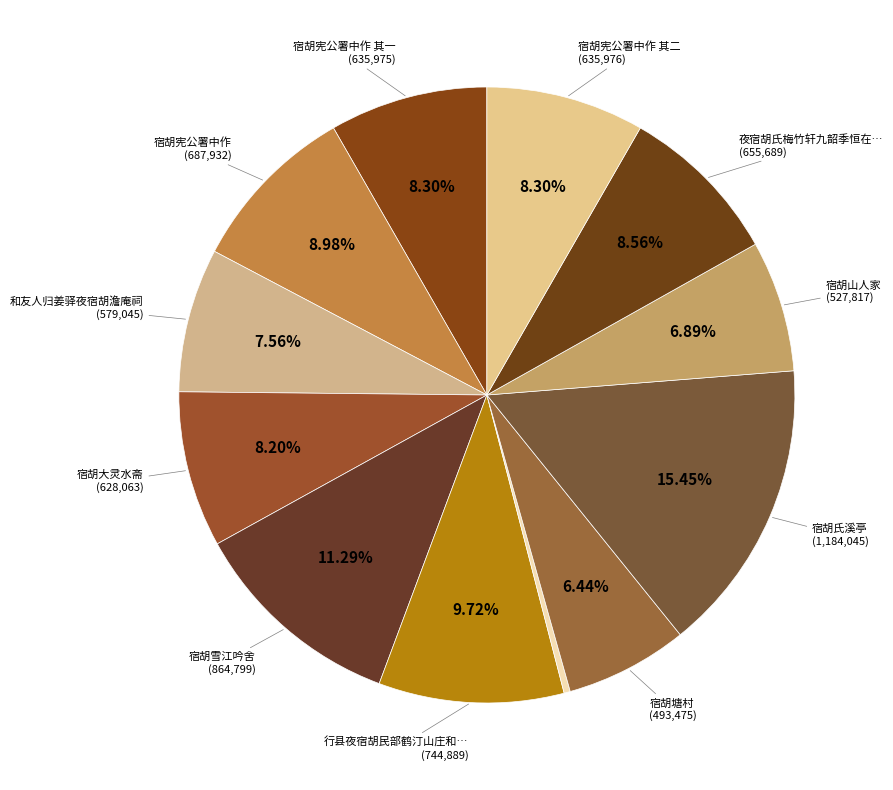

Count the number of slices in the pie.

12